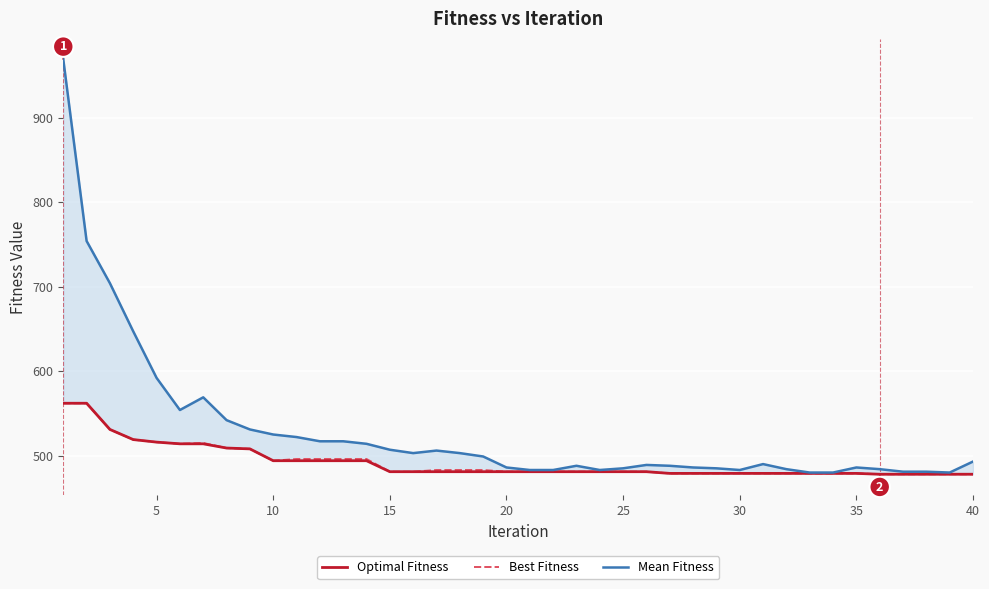

What is the maximum value for Best Fitness?

562